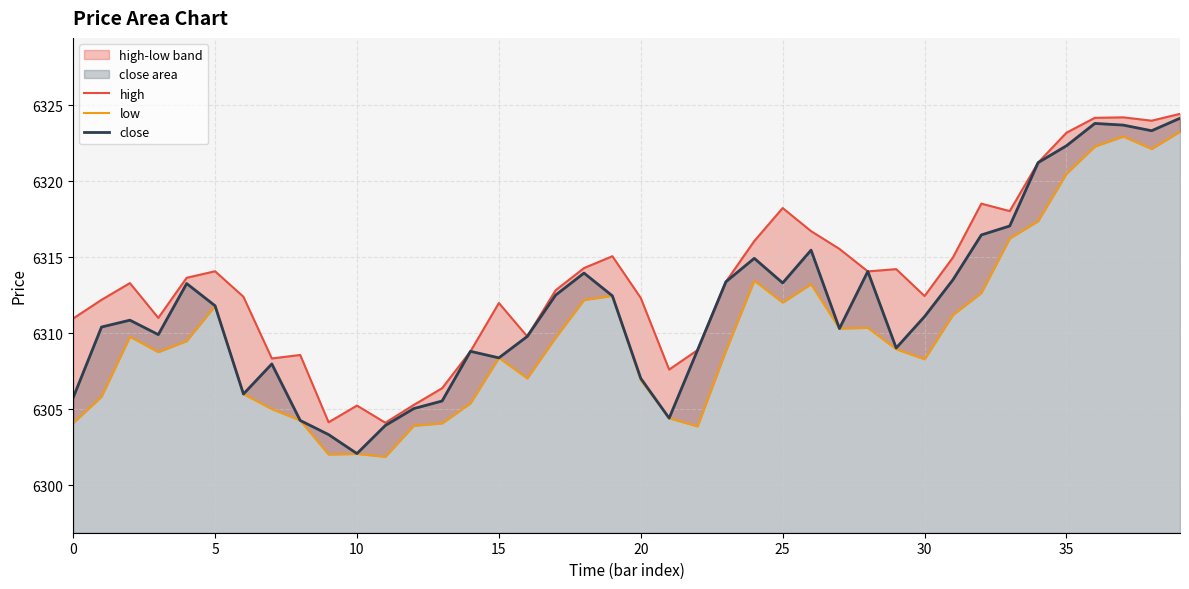

What is the highest value of the close series?

6324.2